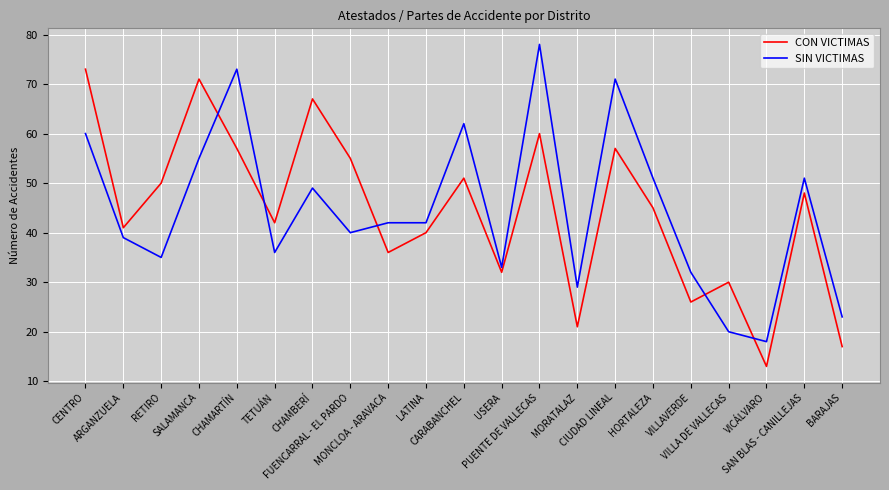

What is the difference between the maximum and minimum values in the CON VICTIMAS series?

60